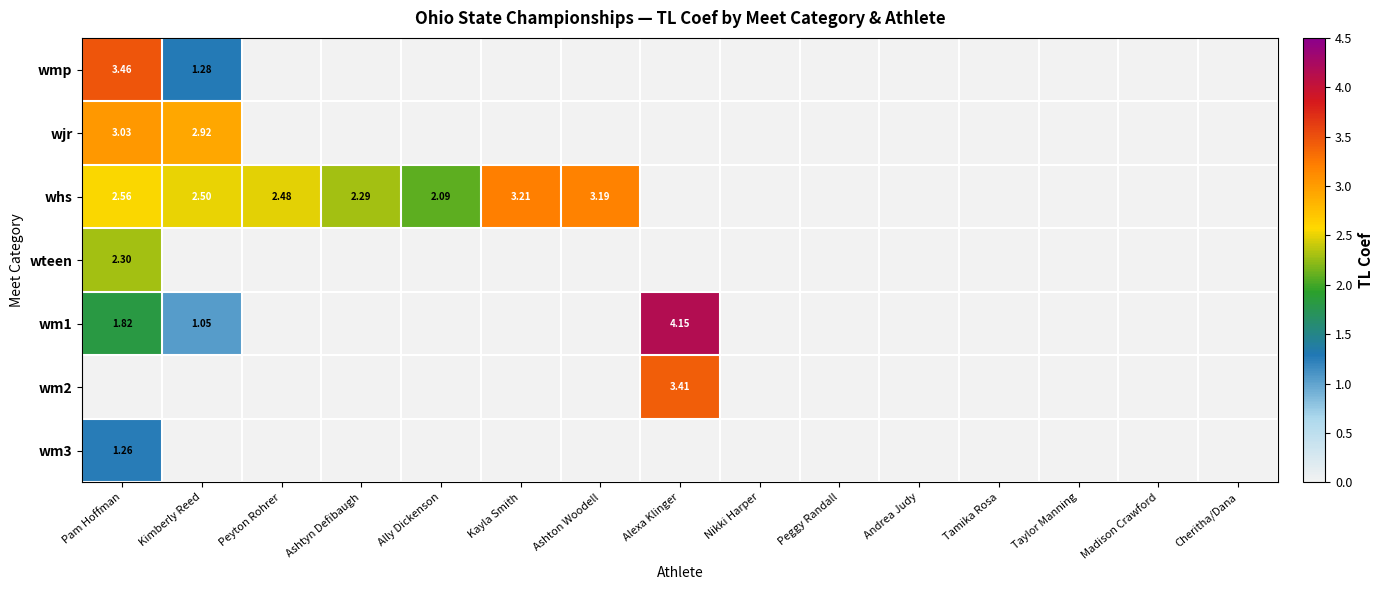

Which series has the largest total across all categories?

whs